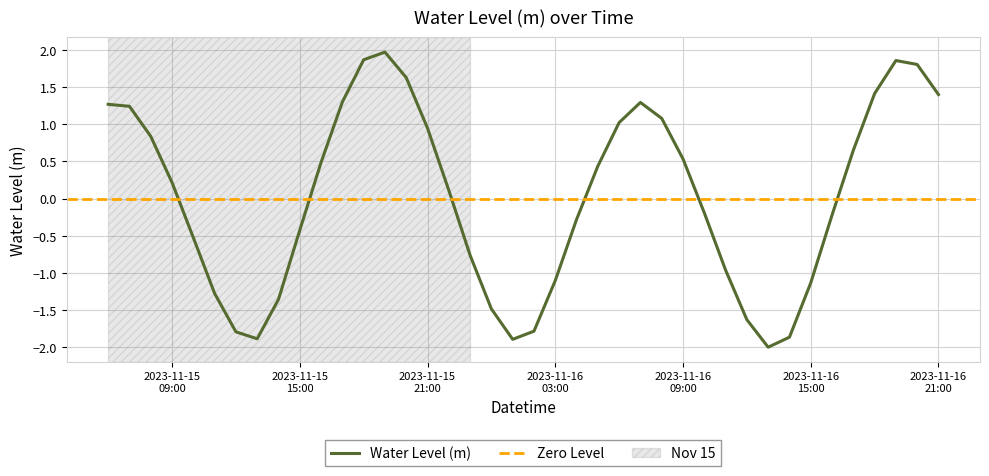

List the labels in order of value, smallest first.

2023-11-16 13:00, 2023-11-16 01:00, 2023-11-15 13:00, 2023-11-16 14:00, 2023-11-15 12:00, 2023-11-16 02:00, 2023-11-16 12:00, 2023-11-16 00:00, 2023-11-15 14:00, 2023-11-15 11:00, 2023-11-16 15:00, 2023-11-16 03:00, 2023-11-16 11:00, 2023-11-15 23:00, 2023-11-15 10:00, 2023-11-15 15:00, 2023-11-16 04:00, 2023-11-16 16:00, 2023-11-16 10:00, 2023-11-15 22:00, 2023-11-15 09:00, 2023-11-16 05:00, 2023-11-15 16:00, 2023-11-16 09:00, 2023-11-16 17:00, 2023-11-15 08:00, 2023-11-15 21:00, 2023-11-16 06:00, 2023-11-16 08:00, 2023-11-15 07:00, 2023-11-15 06:00, 2023-11-16 07:00, 2023-11-15 17:00, 2023-11-16 21:00, 2023-11-16 18:00, 2023-11-15 20:00, 2023-11-16 20:00, 2023-11-16 19:00, 2023-11-15 18:00, 2023-11-15 19:00